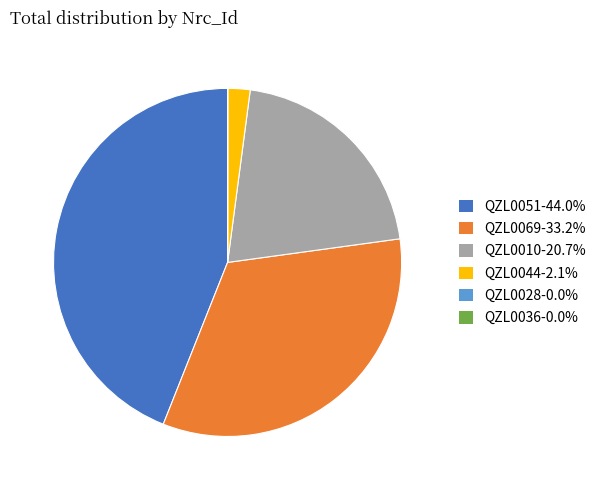

The QZL0044 slice represents 2% of the pie. True or false?

True